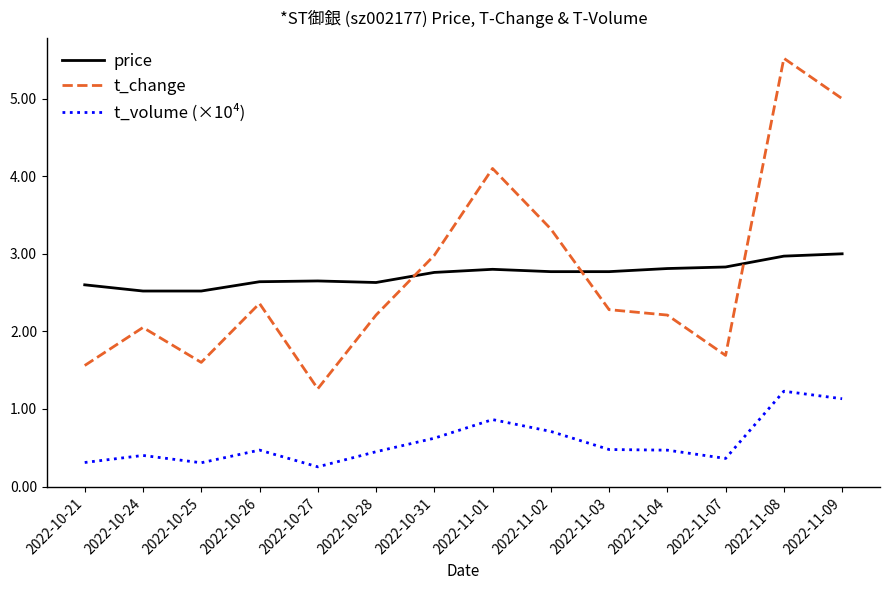

Is this an area chart (filled region under the line)?

No